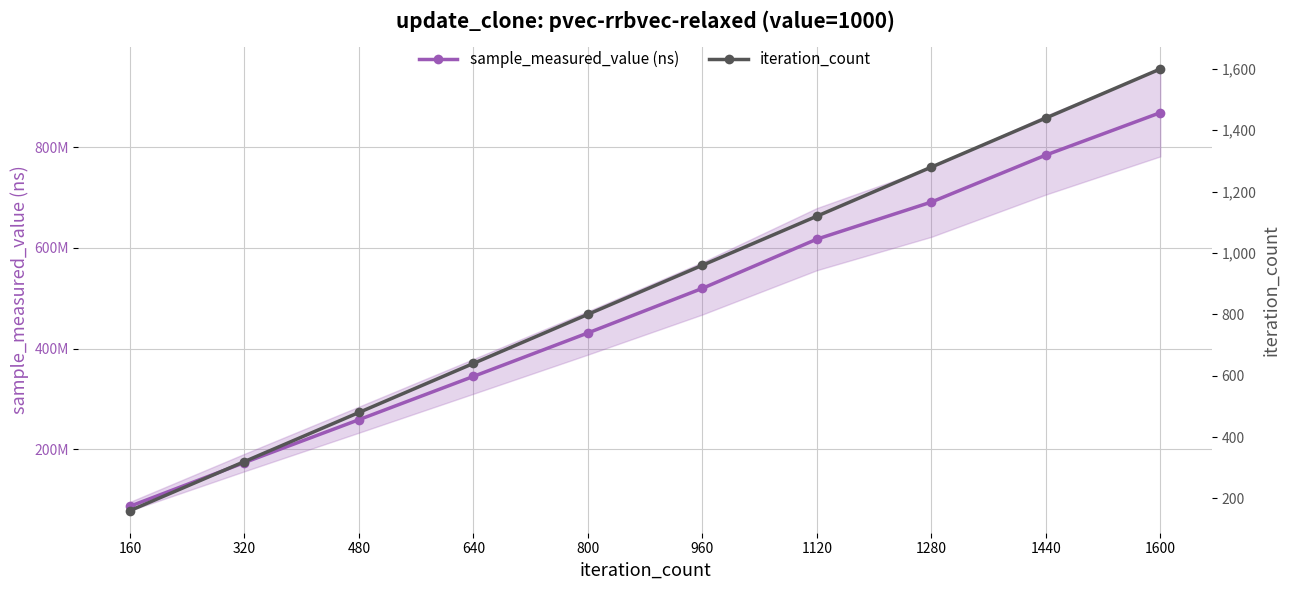

True or false: iteration_count and sample_measured_value (ns) cross at least once.

False